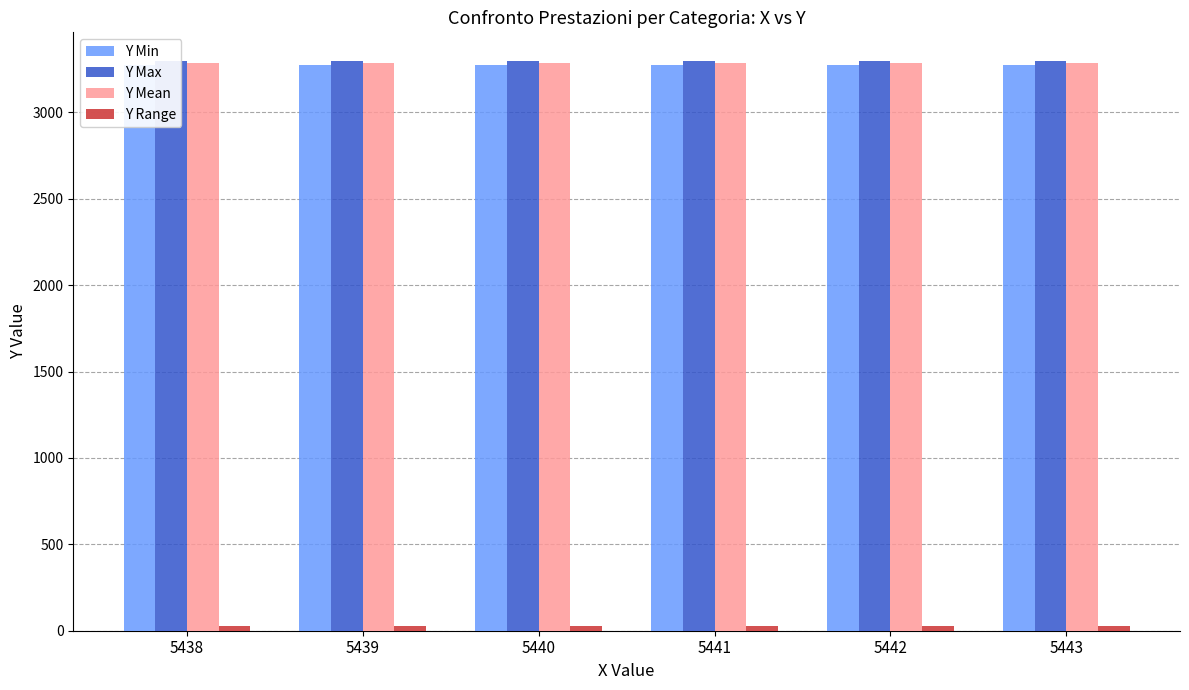

What is the sum of all Y Min values?

19632